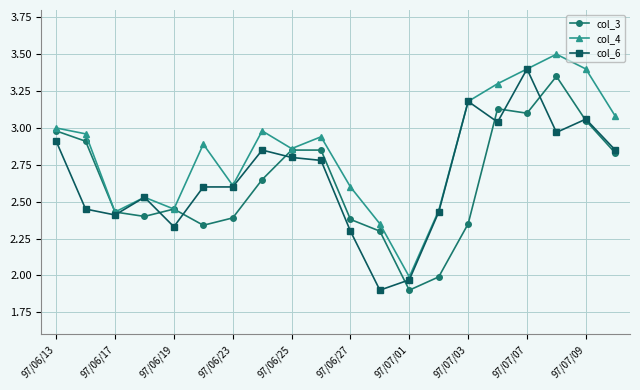

True or false: col_6 has more than 0 interior local peaks.

True